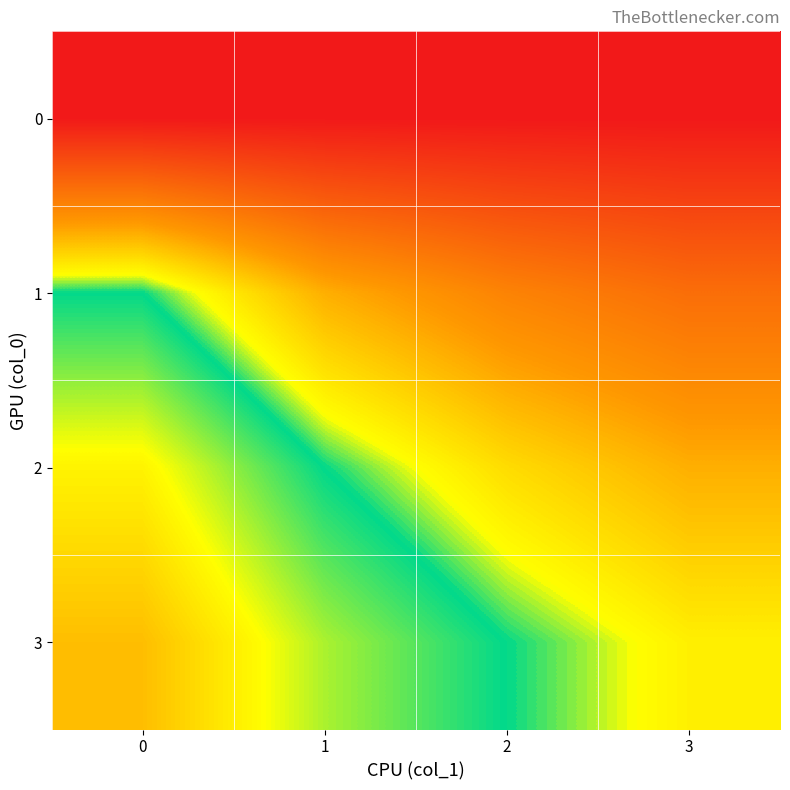

Which series has the widest spread of values?

2